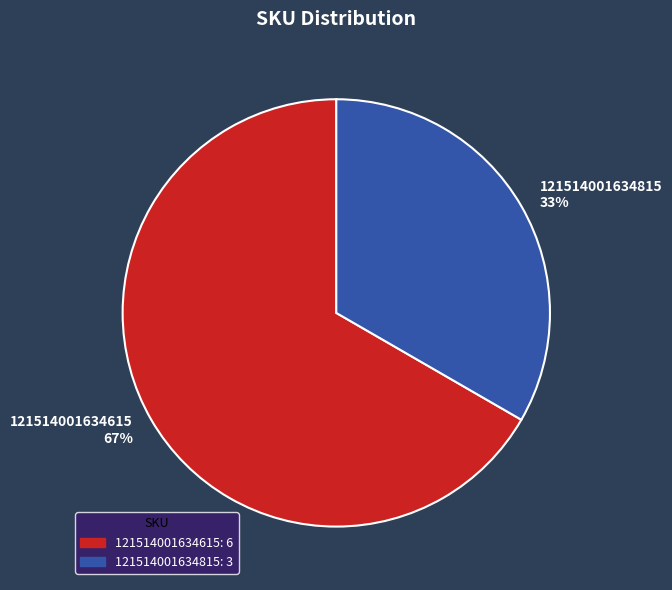

Is it true that 121514001634615 is 67% of the pie?

True